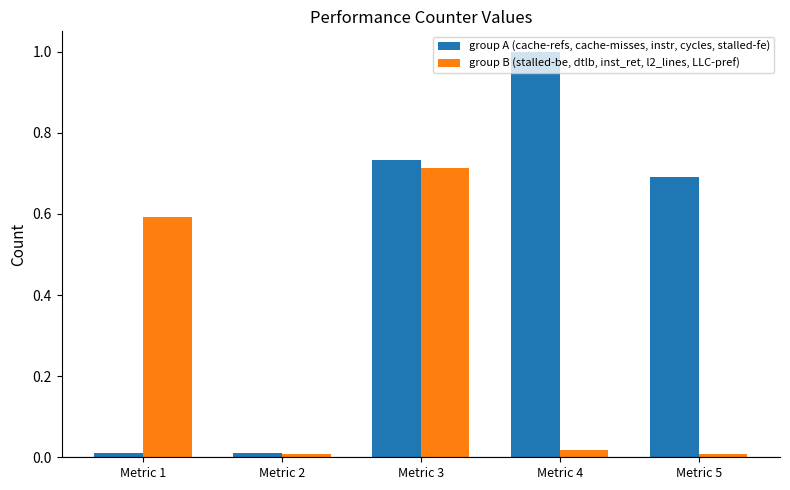

What are all the series names shown in the legend?

group A (cache-refs, cache-misses, instr, cycles, stalled-fe), group B (stalled-be, dtlb, inst_ret, l2_lines, LLC-pref)